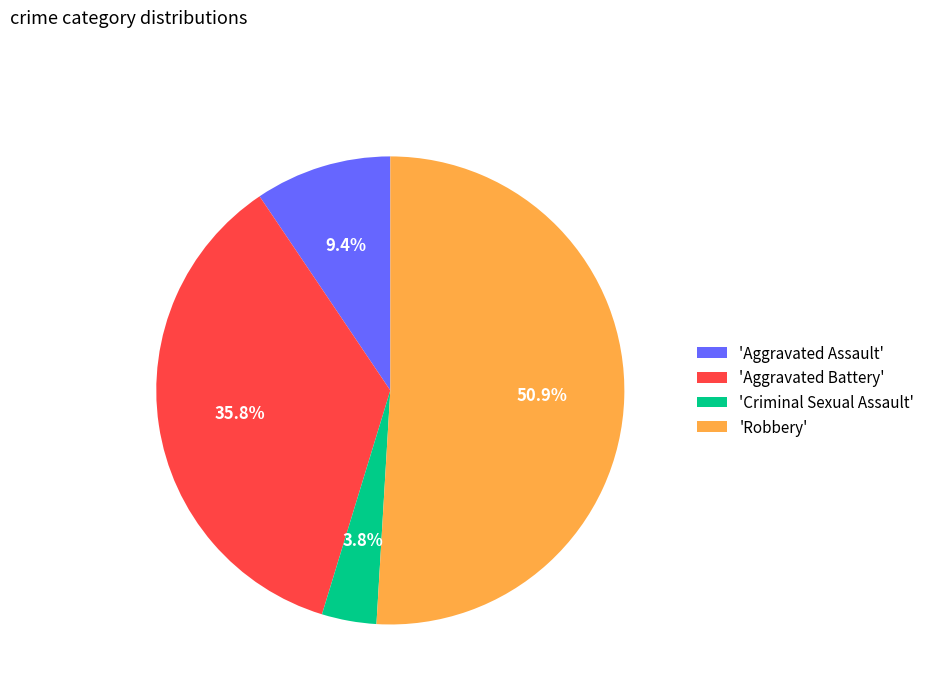

Rank the categories by value from lowest to highest.

'Criminal Sexual Assault', 'Aggravated Assault', 'Aggravated Battery', 'Robbery'